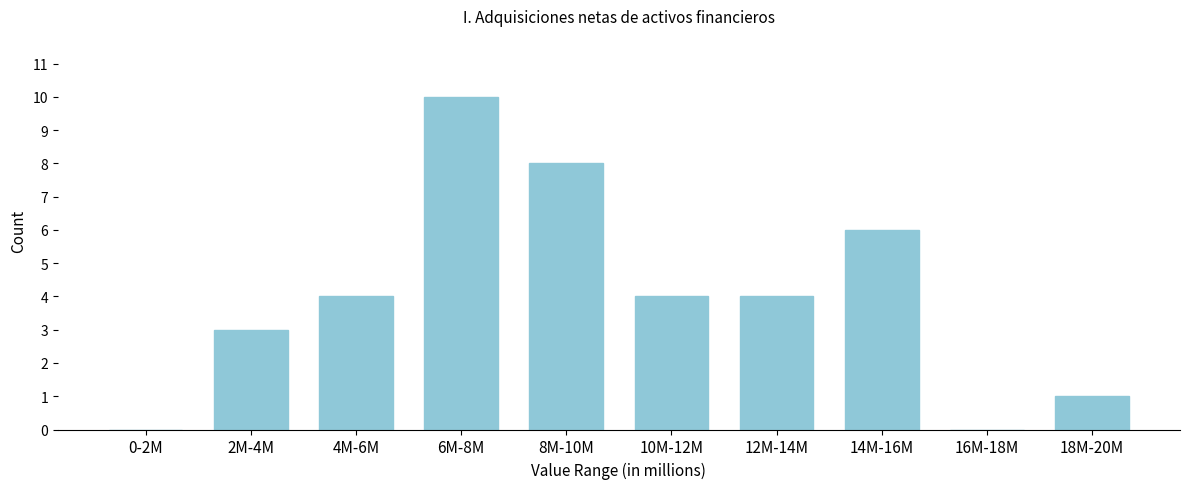

Reading left to right, what are all the values shown in this chart?

0-2M=0	2M-4M=3	4M-6M=4	6M-8M=10	8M-10M=8	10M-12M=4	12M-14M=4	14M-16M=6	16M-18M=0	18M-20M=1